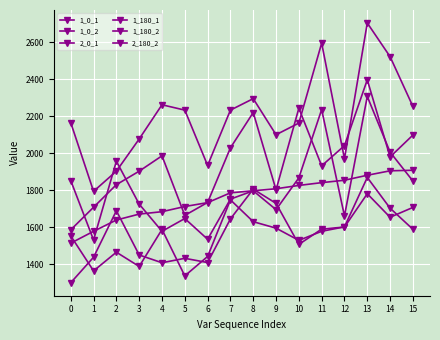

How many lines are shown in the chart?

6